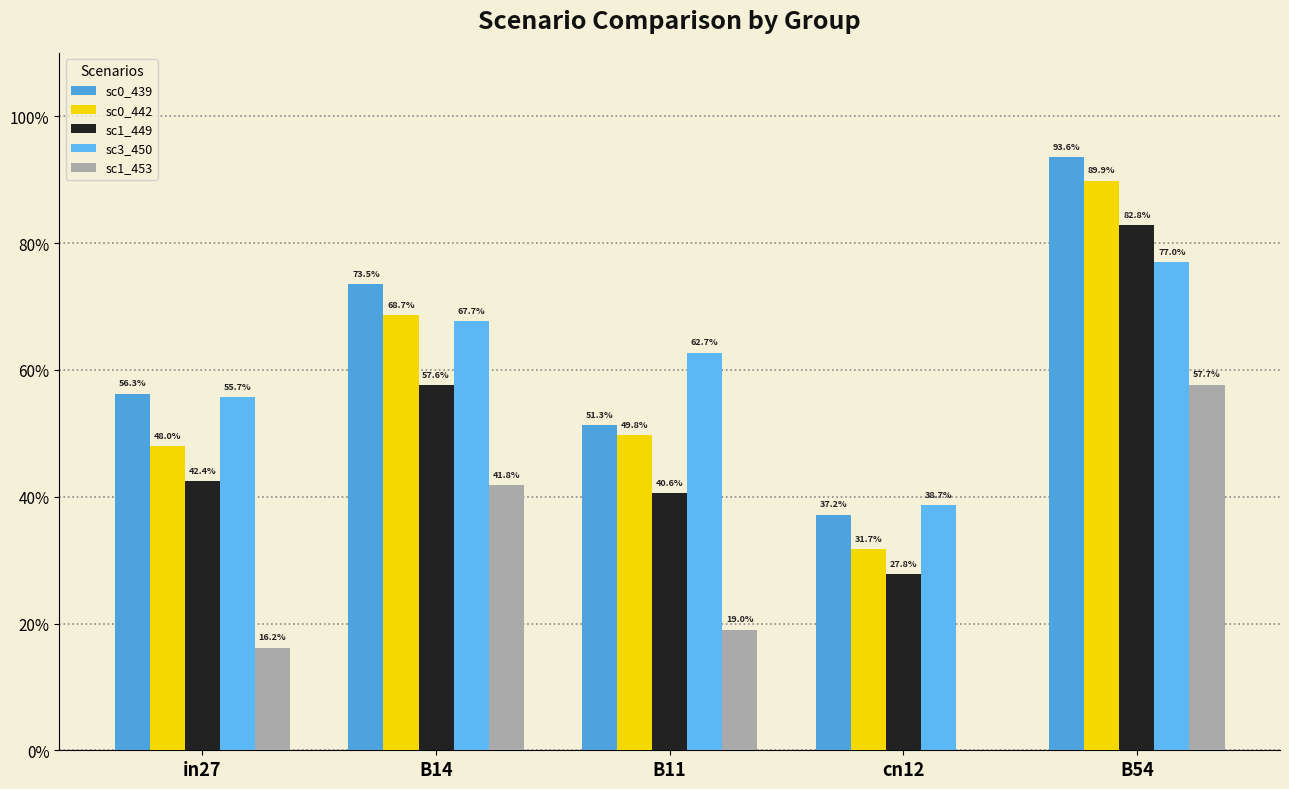

What is the difference between the sc3_450 values at B14 and cn12?

0.3